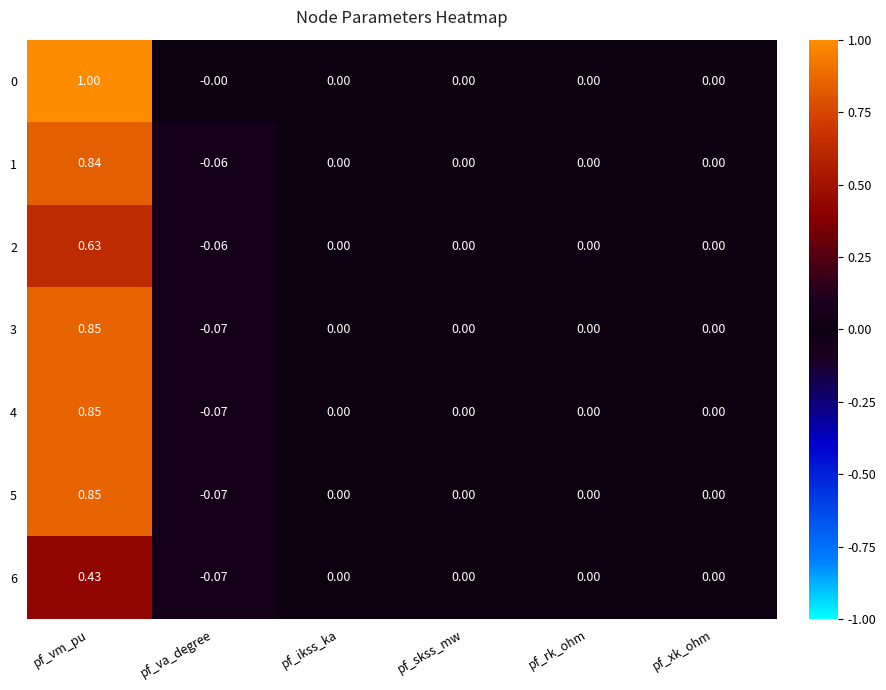

At which label does 5 first exceed 0?

pf_vm_pu